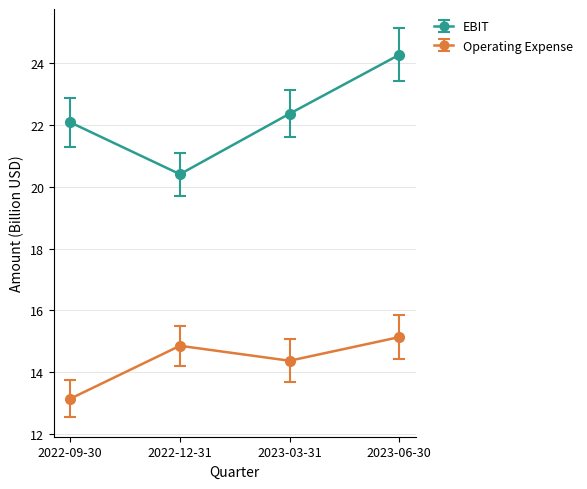

Which series has the largest range (max minus min)?

EBIT